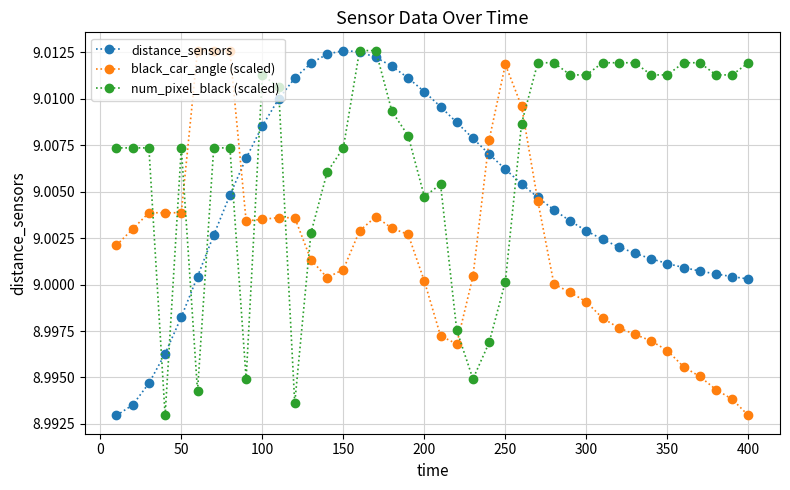

True or false: num_pixel_black (scaled) has more than 0 points higher than both neighbors.

True